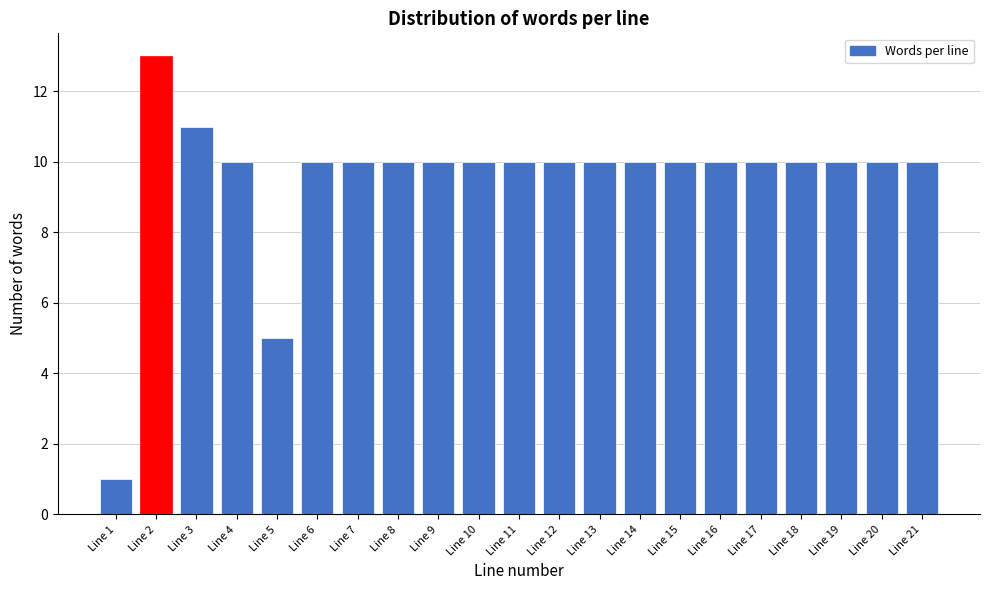

Reading left to right, list all the values displayed in this chart.

1	13	11	10	5	10	10	10	10	10	10	10	10	10	10	10	10	10	10	10	10